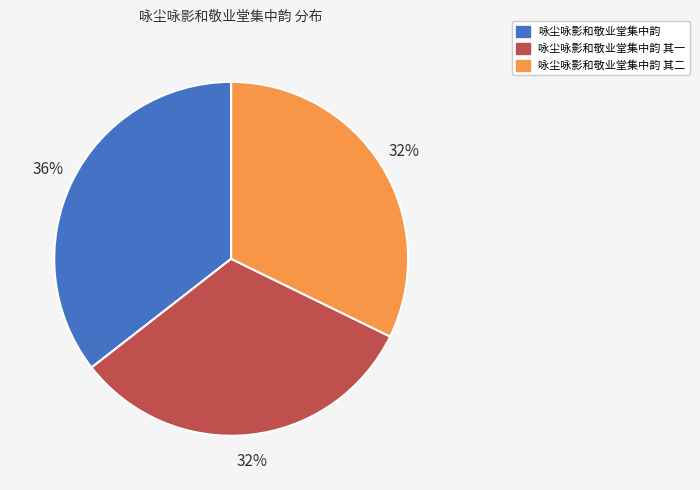

How many segments does this pie chart have?

3